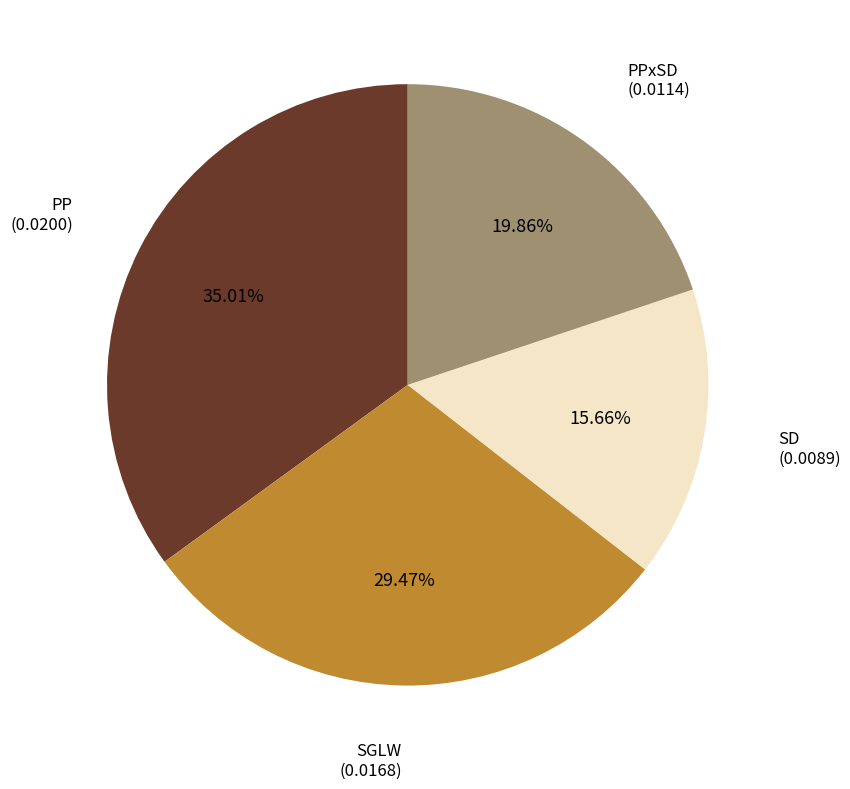

Is there a majority slice in this chart?

No